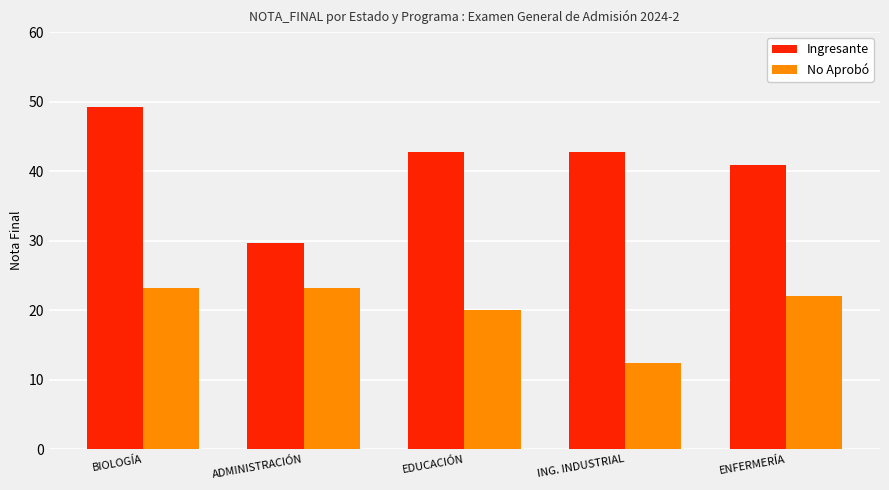

At which category is the sum across all series the highest?

BIOLOGÍA